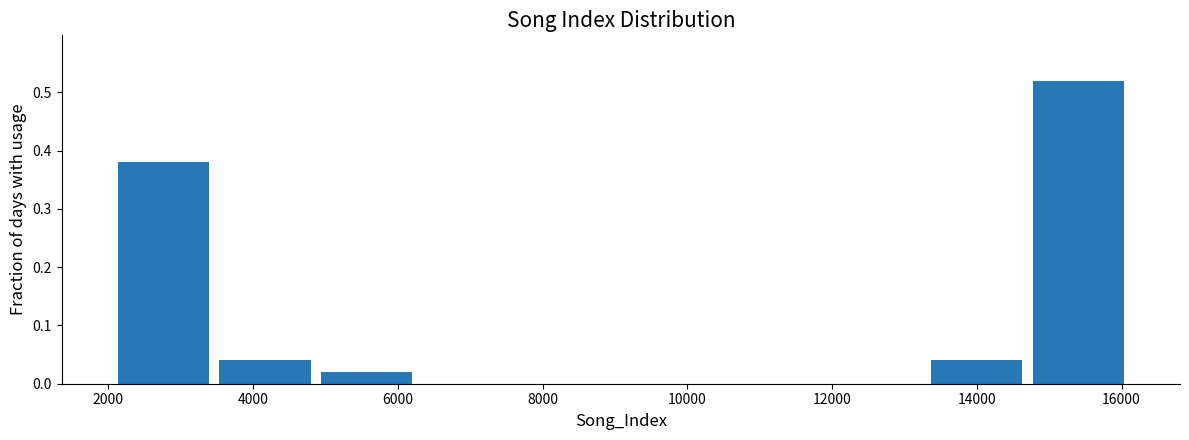

Reading left to right, list every bar in this chart as the range it spans on the x-axis followed by its height. Neither the bar edges nor the heights are printed on the chart, so give them approximately, as read against the axes.

2000 to 3400: 0.38
3400 to 4800: 0.04
4800 to 6200: 0.02
6200 to 7600: 0
7600 to 9000: 0
9000 to 10400: 0
10400 to 11800: 0
11800 to 13200: 0
13200 to 14800: 0.04
14800 to 16200: 0.52